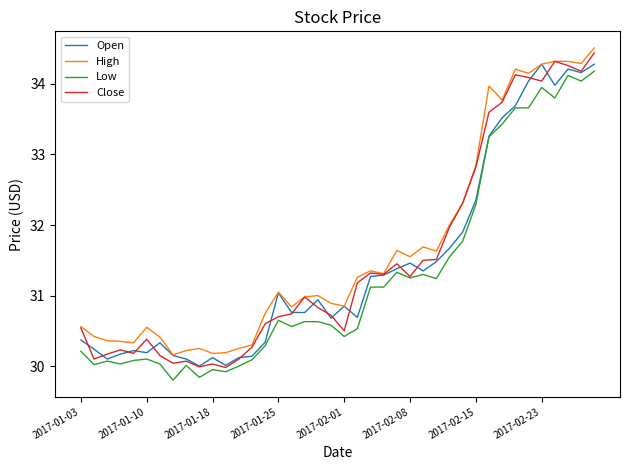

True or false: Low and High intersect in this chart.

False